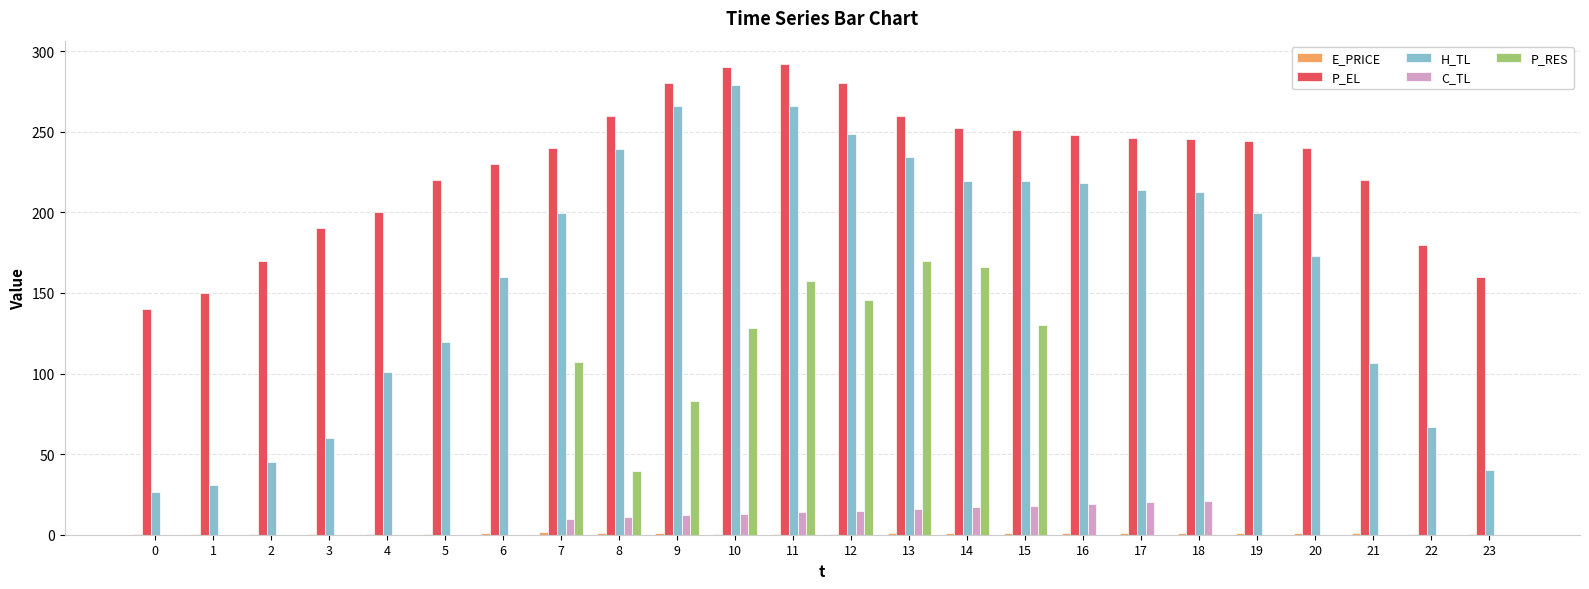

Which series changed the most between 3 and 10?

H_TL